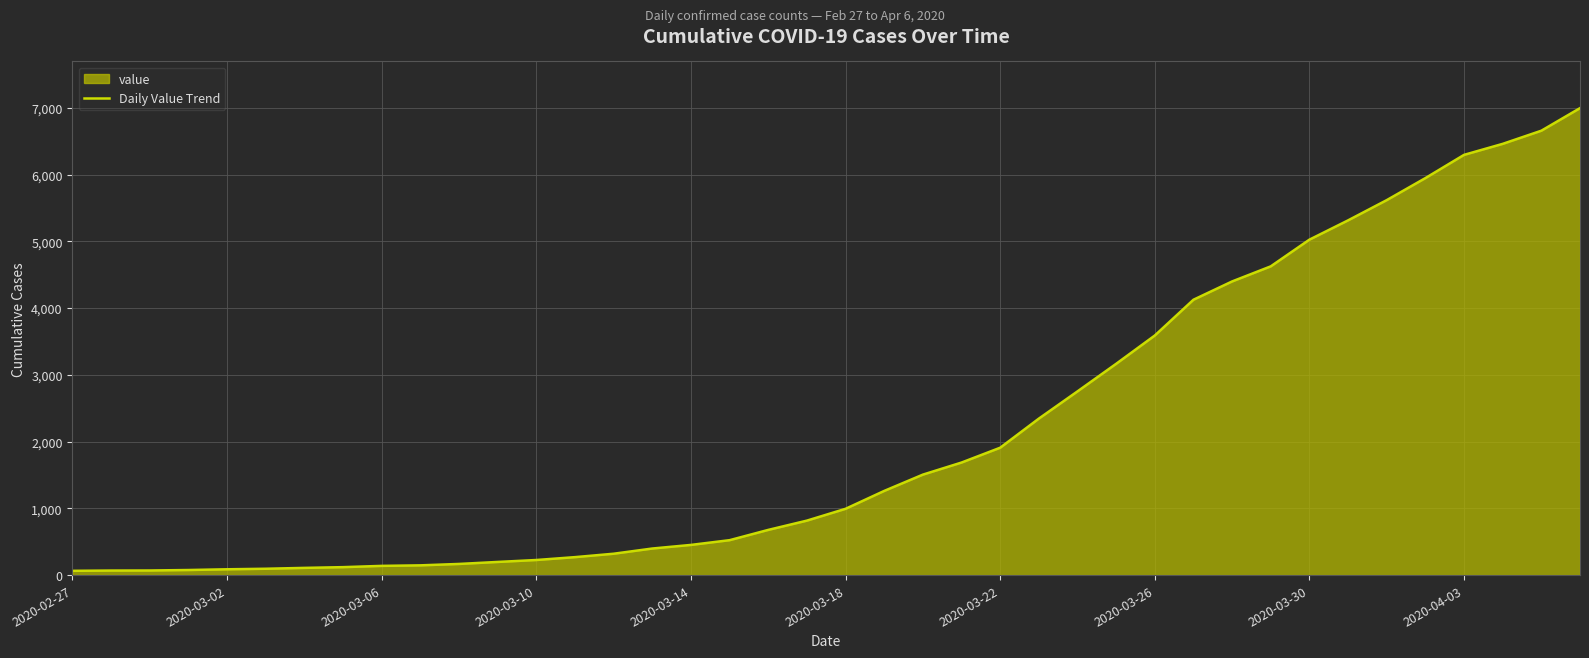

What is the difference between the maximum and minimum values?

6931